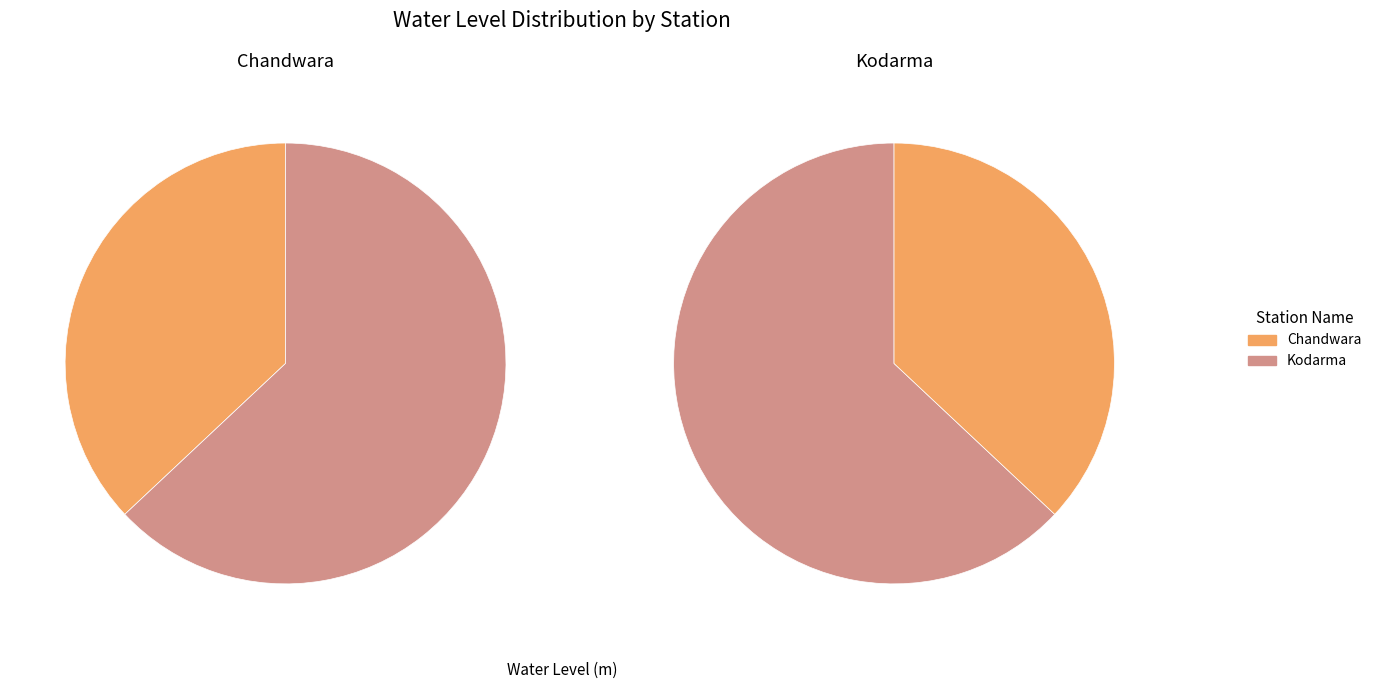

To the nearest percent, what is the average slice percentage?

50%